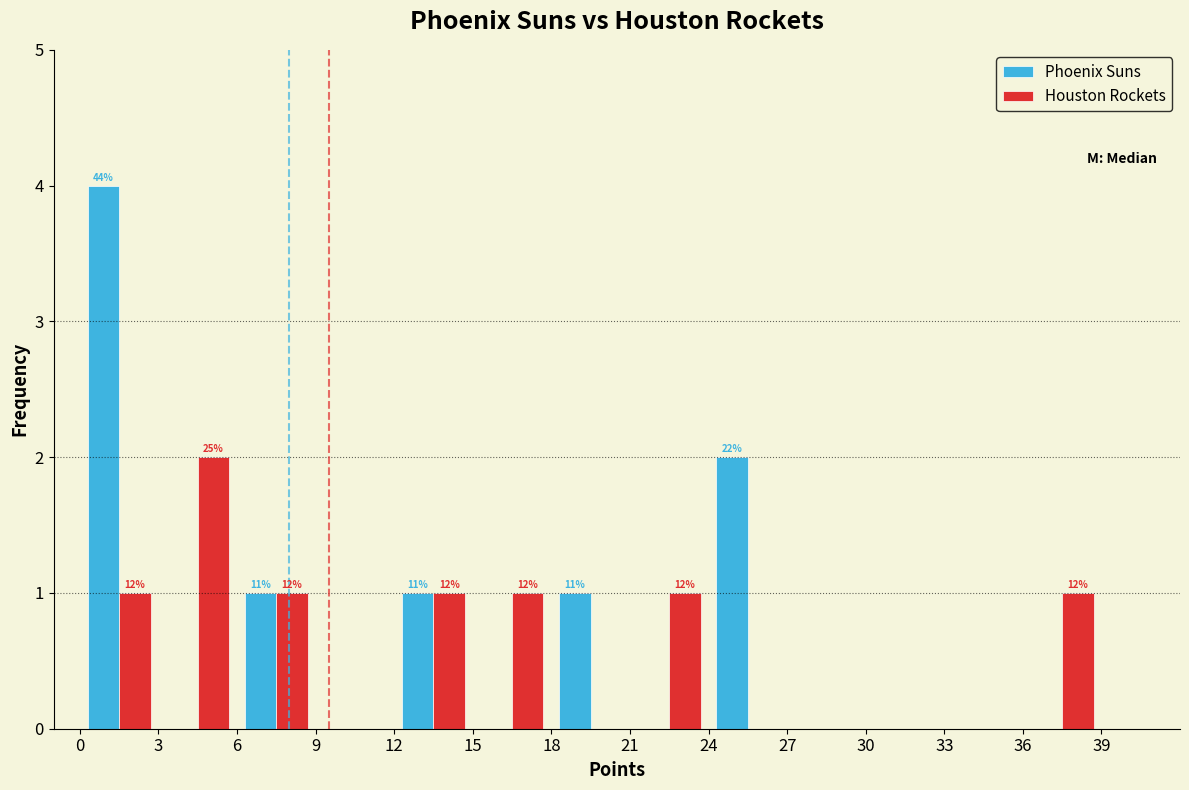

In the Houston Rockets series, which range on the x-axis has the tallest bar?

3 to 6